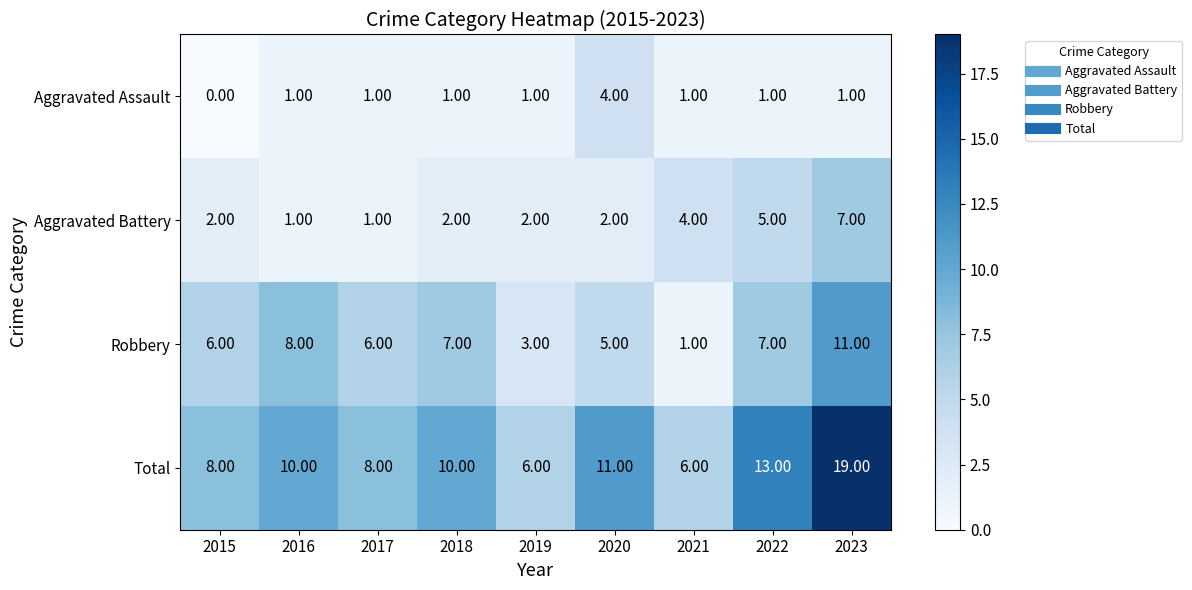

Rank the series by their average value, from lowest to highest.

Aggravated Assault, Aggravated Battery, Robbery, Total